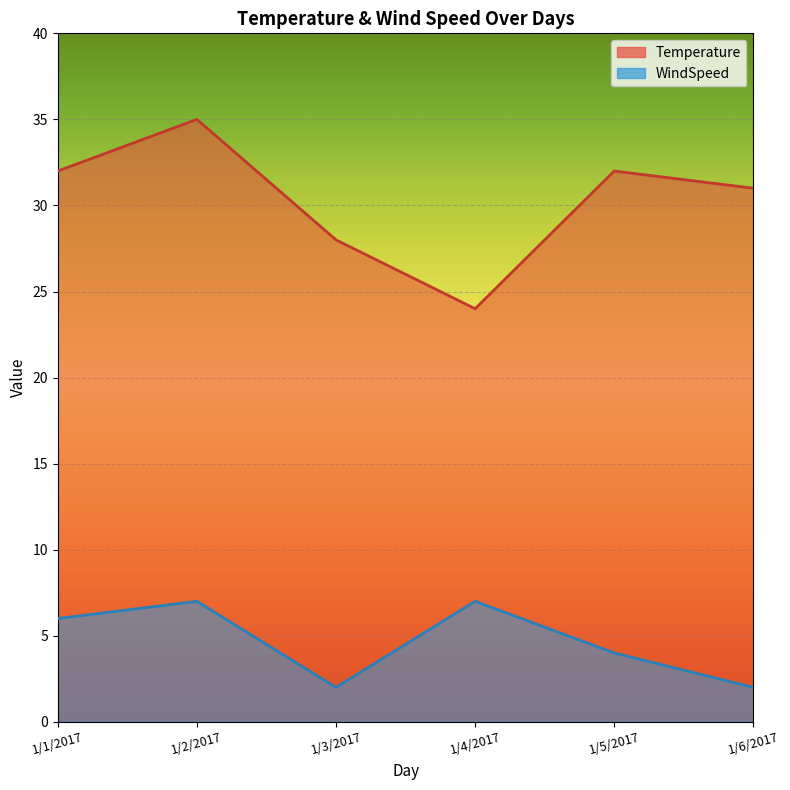

What are all the series names shown in the legend?

Temperature, WindSpeed